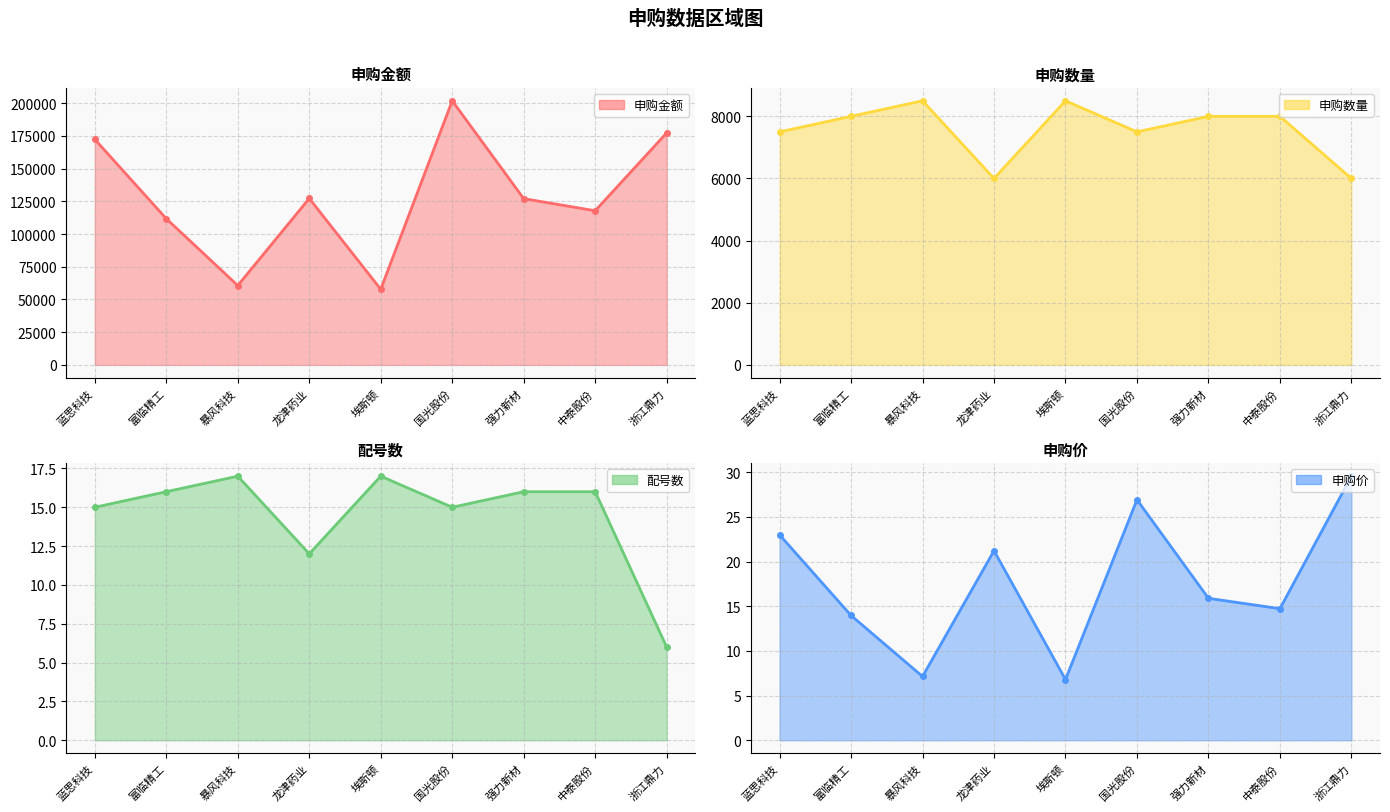

What is the difference between the highest and lowest values at 埃斯顿?

57793.2